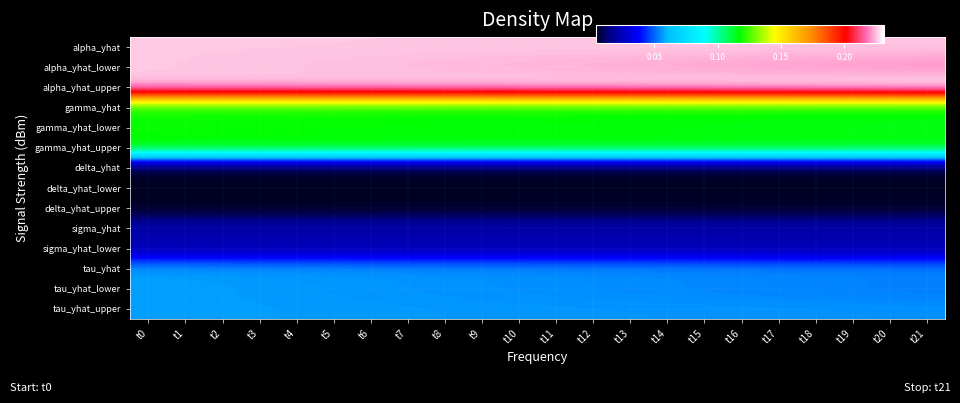

Reading left to right, what are all the values shown in this chart?

alpha_yhat: t0=0.2	t1=0.2	t2=0.2	t3=0.2	t4=0.2	t5=0.2	t6=0.2	t7=0.2	t8=0.2	t9=0.2	t10=0.2	t11=0.2	t12=0.2	t13=0.2	t14=0.2	t15=0.2	t16=0.2	t17=0.2	t18=0.2	t19=0.2	t20=0.2	t21=0.2
alpha_yhat_lower: t0=0.2	t1=0.2	t2=0.2	t3=0.2	t4=0.2	t5=0.2	t6=0.2	t7=0.2	t8=0.2	t9=0.2	t10=0.2	t11=0.2	t12=0.2	t13=0.2	t14=0.2	t15=0.2	t16=0.2	t17=0.2	t18=0.2	t19=0.2	t20=0.2	t21=0.2
alpha_yhat_upper: t0=0.2	t1=0.2	t2=0.2	t3=0.2	t4=0.2	t5=0.2	t6=0.2	t7=0.2	t8=0.2	t9=0.2	t10=0.2	t11=0.2	t12=0.2	t13=0.2	t14=0.2	t15=0.2	t16=0.2	t17=0.2	t18=0.2	t19=0.2	t20=0.2	t21=0.2
gamma_yhat: t0=0.1	t1=0.1	t2=0.1	t3=0.1	t4=0.1	t5=0.1	t6=0.1	t7=0.1	t8=0.1	t9=0.1	t10=0.1	t11=0.1	t12=0.1	t13=0.1	t14=0.1	t15=0.1	t16=0.1	t17=0.1	t18=0.1	t19=0.1	t20=0.1	t21=0.1
gamma_yhat_lower: t0=0.1	t1=0.1	t2=0.1	t3=0.1	t4=0.1	t5=0.1	t6=0.1	t7=0.1	t8=0.1	t9=0.1	t10=0.1	t11=0.1	t12=0.1	t13=0.1	t14=0.1	t15=0.1	t16=0.1	t17=0.1	t18=0.1	t19=0.1	t20=0.1	t21=0.1
gamma_yhat_upper: t0=0.1	t1=0.1	t2=0.1	t3=0.1	t4=0.1	t5=0.1	t6=0.1	t7=0.1	t8=0.1	t9=0.1	t10=0.1	t11=0.1	t12=0.1	t13=0.1	t14=0.1	t15=0.1	t16=0.1	t17=0.1	t18=0.1	t19=0.1	t20=0.1	t21=0.1
delta_yhat: t0=0.0	t1=0.0	t2=0.0	t3=0.0	t4=0.0	t5=0.0	t6=0.0	t7=0.0	t8=0.0	t9=0.0	t10=0.0	t11=0.0	t12=0.0	t13=0.0	t14=0.0	t15=0.0	t16=0.0	t17=0.0	t18=0.0	t19=0.0	t20=0.0	t21=0.0
delta_yhat_lower: t0=0.0	t1=0.0	t2=0.0	t3=0.0	t4=0.0	t5=0.0	t6=0.0	t7=0.0	t8=0.0	t9=0.0	t10=0.0	t11=0.0	t12=0.0	t13=0.0	t14=0.0	t15=0.0	t16=0.0	t17=0.0	t18=0.0	t19=0.0	t20=0.0	t21=0.0
delta_yhat_upper: t0=0.0	t1=0.0	t2=0.0	t3=0.0	t4=0.0	t5=0.0	t6=0.0	t7=0.0	t8=0.0	t9=0.0	t10=0.0	t11=0.0	t12=0.0	t13=0.0	t14=0.0	t15=0.0	t16=0.0	t17=0.0	t18=0.0	t19=0.0	t20=0.0	t21=0.0
sigma_yhat: t0=0.0	t1=0.0	t2=0.0	t3=0.0	t4=0.0	t5=0.0	t6=0.0	t7=0.0	t8=0.0	t9=0.0	t10=0.0	t11=0.0	t12=0.0	t13=0.0	t14=0.0	t15=0.0	t16=0.0	t17=0.0	t18=0.0	t19=0.0	t20=0.0	t21=0.0
sigma_yhat_lower: t0=0.0	t1=0.0	t2=0.0	t3=0.0	t4=0.0	t5=0.0	t6=0.0	t7=0.0	t8=0.0	t9=0.0	t10=0.0	t11=0.0	t12=0.0	t13=0.0	t14=0.0	t15=0.0	t16=0.0	t17=0.0	t18=0.0	t19=0.0	t20=0.0	t21=0.0
tau_yhat: t0=0.1	t1=0.1	t2=0.1	t3=0.1	t4=0.1	t5=0.1	t6=0.1	t7=0.1	t8=0.1	t9=0.1	t10=0.1	t11=0.1	t12=0.1	t13=0.1	t14=0.1	t15=0.1	t16=0.1	t17=0.1	t18=0.1	t19=0.1	t20=0.1	t21=0.1
tau_yhat_lower: t0=0.1	t1=0.1	t2=0.1	t3=0.1	t4=0.1	t5=0.1	t6=0.1	t7=0.1	t8=0.1	t9=0.1	t10=0.1	t11=0.1	t12=0.1	t13=0.1	t14=0.1	t15=0.1	t16=0.1	t17=0.1	t18=0.1	t19=0.1	t20=0.1	t21=0.1
tau_yhat_upper: t0=0.1	t1=0.1	t2=0.1	t3=0.1	t4=0.1	t5=0.1	t6=0.1	t7=0.1	t8=0.1	t9=0.1	t10=0.1	t11=0.1	t12=0.1	t13=0.1	t14=0.1	t15=0.1	t16=0.1	t17=0.1	t18=0.1	t19=0.1	t20=0.1	t21=0.1